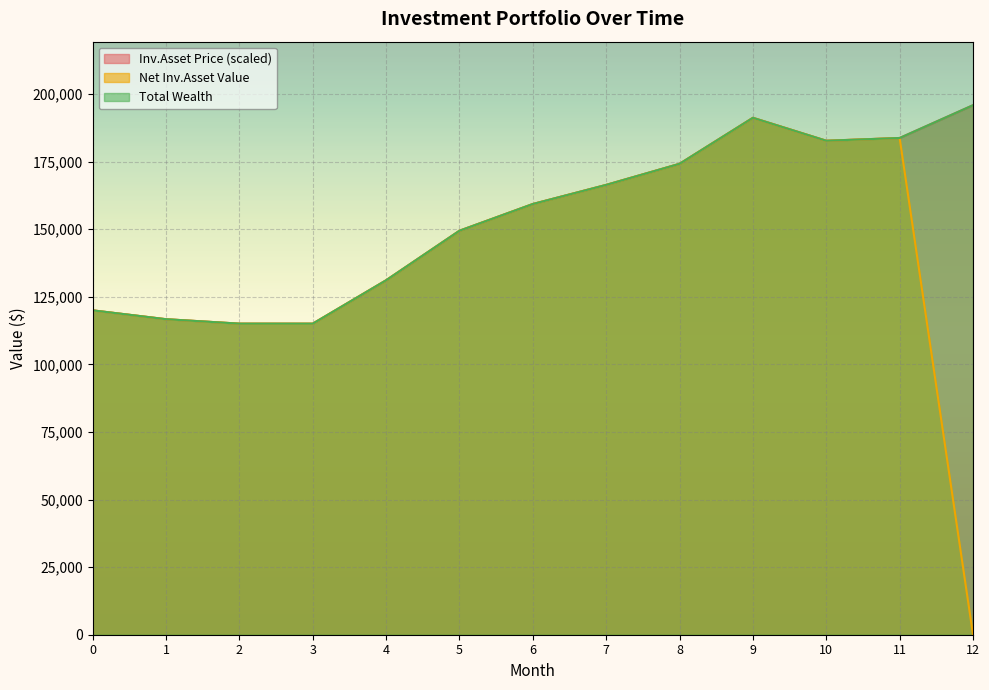

Which category has the lowest value in the Net Inv.Asset Value series?

12